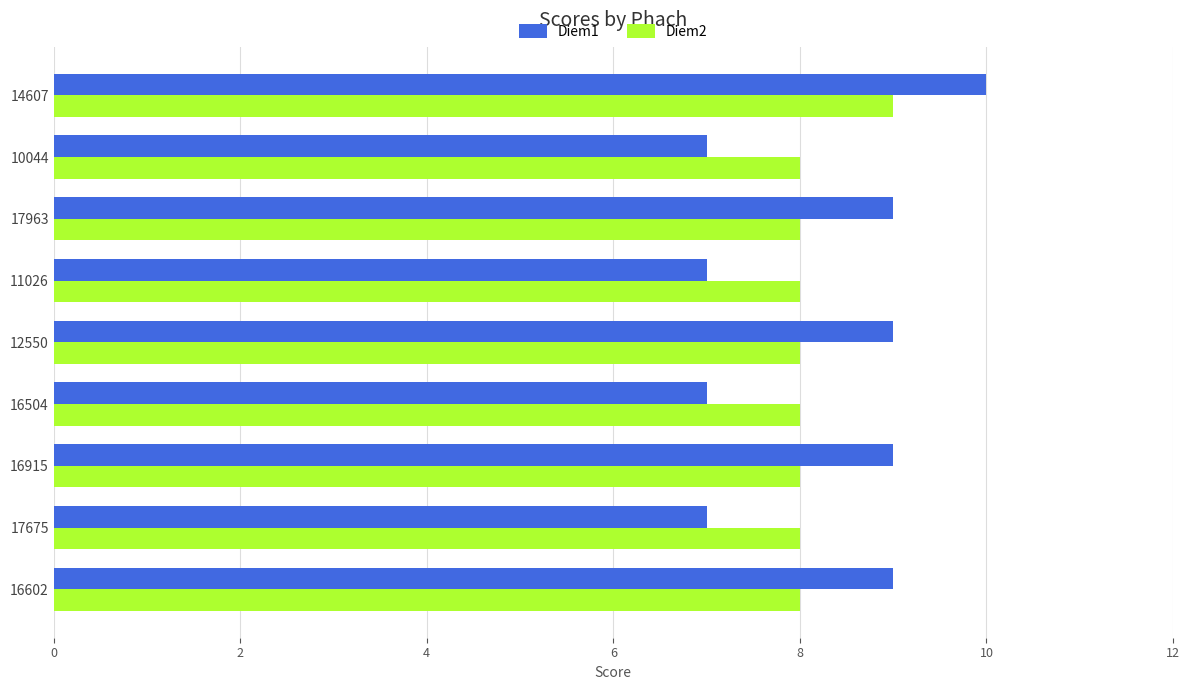

What is the difference between the maximum and minimum values in the Diem1 series?

3